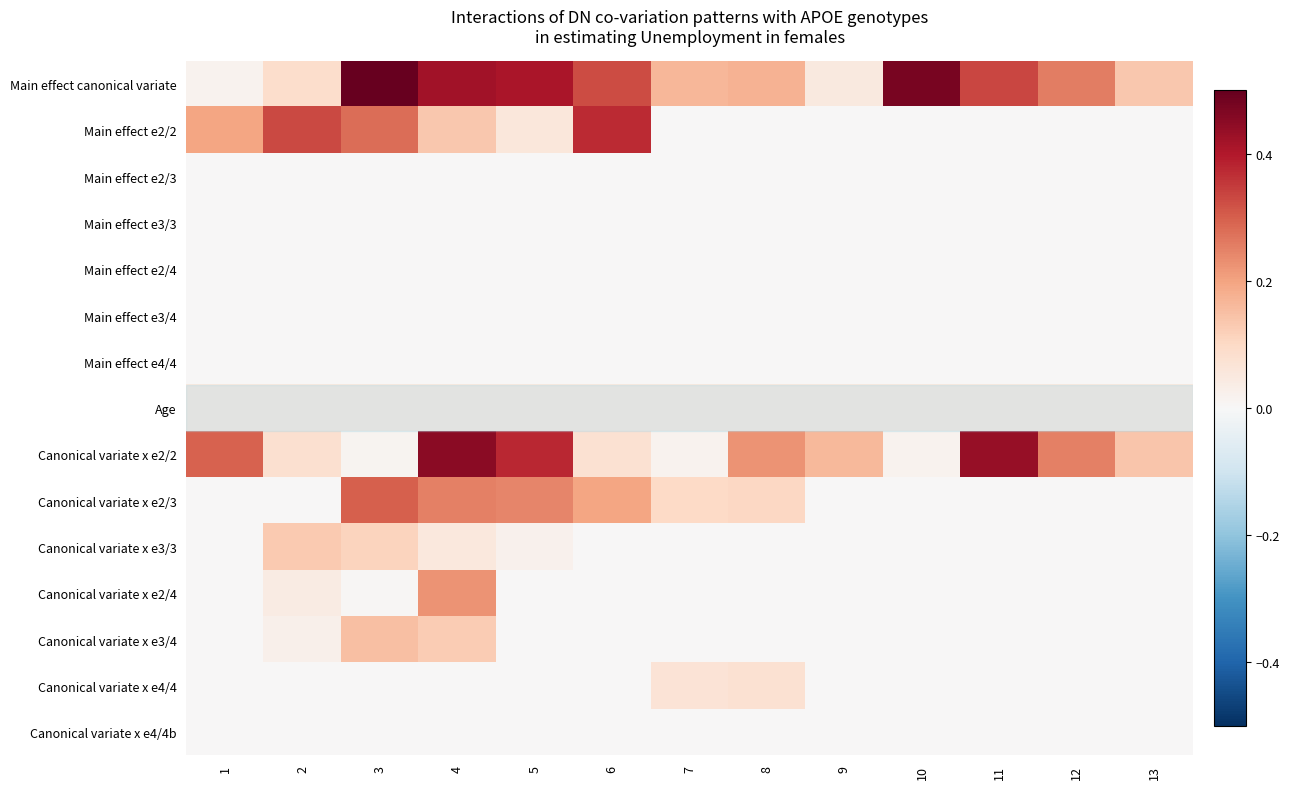

Reading left to right, what are all the values shown in this chart?

Main effect canonical variate: 1=0.0	2=0.1	3=0.5	4=0.4	5=0.4	6=0.3	7=0.2	8=0.2	9=0.0	10=0.5	11=0.3	12=0.3	13=0.1
Main effect e2/2: 1=0.2	2=0.3	3=0.3	4=0.1	5=0.1	6=0.4	7=0.0	8=0.0	9=0.0	10=0.0	11=0.0	12=0.0	13=0.0
Main effect e2/3: 1=0.0	2=0.0	3=0.0	4=0.0	5=0.0	6=0.0	7=0.0	8=0.0	9=0.0	10=0.0	11=0.0	12=0.0	13=0.0
Main effect e3/3: 1=0.0	2=0.0	3=0.0	4=0.0	5=0.0	6=0.0	7=0.0	8=0.0	9=0.0	10=0.0	11=0.0	12=0.0	13=0.0
Main effect e2/4: 1=0.0	2=0.0	3=0.0	4=0.0	5=0.0	6=0.0	7=0.0	8=0.0	9=0.0	10=0.0	11=0.0	12=0.0	13=0.0
Main effect e3/4: 1=0.0	2=0.0	3=0.0	4=0.0	5=0.0	6=0.0	7=0.0	8=0.0	9=0.0	10=0.0	11=0.0	12=0.0	13=0.0
Main effect e4/4: 1=0.0	2=0.0	3=0.0	4=0.0	5=0.0	6=0.0	7=0.0	8=0.0	9=0.0	10=0.0	11=0.0	12=0.0	13=0.0
Age: 1=0.1	2=0.1	3=0.1	4=0.1	5=0.1	6=0.1	7=0.1	8=0.1	9=0.1	10=0.1	11=0.1	12=0.1	13=0.1
Canonical variate x e2/2: 1=0.3	2=0.1	3=0.0	4=0.5	5=0.4	6=0.1	7=0.0	8=0.2	9=0.2	10=0.0	11=0.4	12=0.3	13=0.1
Canonical variate x e2/3: 1=0.0	2=0.0	3=0.3	4=0.3	5=0.2	6=0.2	7=0.1	8=0.1	9=0.0	10=0.0	11=0.0	12=0.0	13=0.0
Canonical variate x e3/3: 1=0.0	2=0.1	3=0.1	4=0.1	5=0.0	6=0.0	7=0.0	8=0.0	9=0.0	10=0.0	11=0.0	12=0.0	13=0.0
Canonical variate x e2/4: 1=0.0	2=0.0	3=0.0	4=0.2	5=0.0	6=0.0	7=0.0	8=0.0	9=0.0	10=0.0	11=0.0	12=0.0	13=0.0
Canonical variate x e3/4: 1=0.0	2=0.0	3=0.1	4=0.1	5=0.0	6=0.0	7=0.0	8=0.0	9=0.0	10=0.0	11=0.0	12=0.0	13=0.0
Canonical variate x e4/4: 1=0.0	2=0.0	3=0.0	4=0.0	5=0.0	6=0.0	7=0.1	8=0.1	9=0.0	10=0.0	11=0.0	12=0.0	13=0.0
Canonical variate x e4/4b: 1=0.0	2=0.0	3=0.0	4=0.0	5=0.0	6=0.0	7=0.0	8=0.0	9=0.0	10=0.0	11=0.0	12=0.0	13=0.0